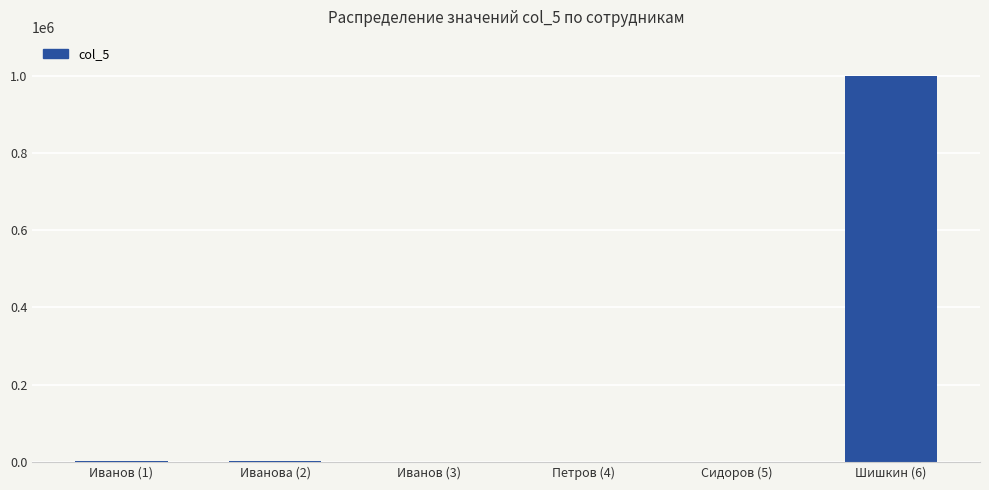

What is the change in value from Иванова (2) to Петров (4)?

-850.0